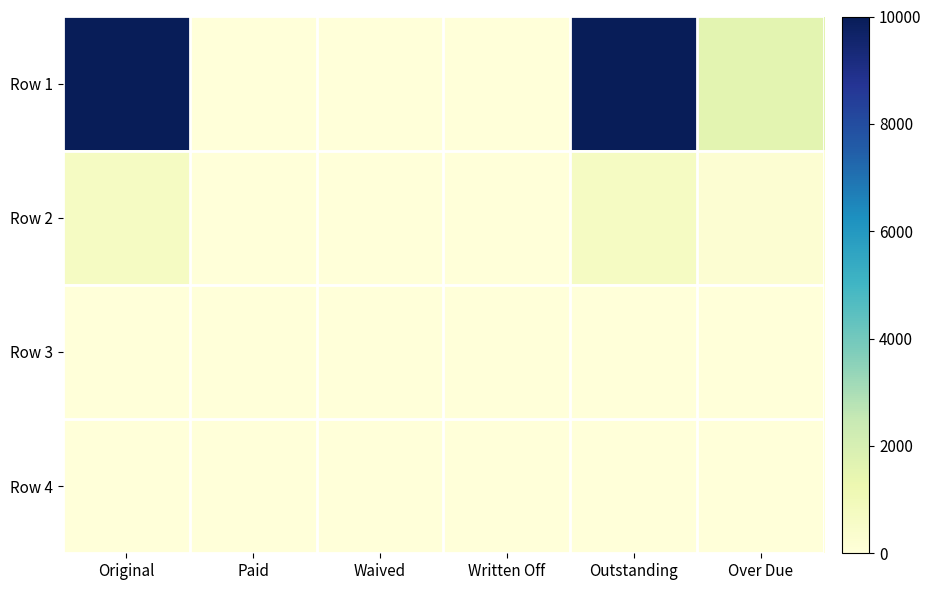

Reading left to right, extract all data points from this chart.

Row 1: Original=10000.0	Paid=0.0	Waived=0.0	Written Off=0.0	Outstanding=10000.0	Over Due=1577.0
Row 2: Original=687.8	Paid=0.0	Waived=0.0	Written Off=0.0	Outstanding=687.8	Over Due=200.0
Row 3: Original=0.0	Paid=0.0	Waived=0.0	Written Off=0.0	Outstanding=0.0	Over Due=0.0
Row 4: Original=0.0	Paid=0.0	Waived=0.0	Written Off=0.0	Outstanding=0.0	Over Due=0.0